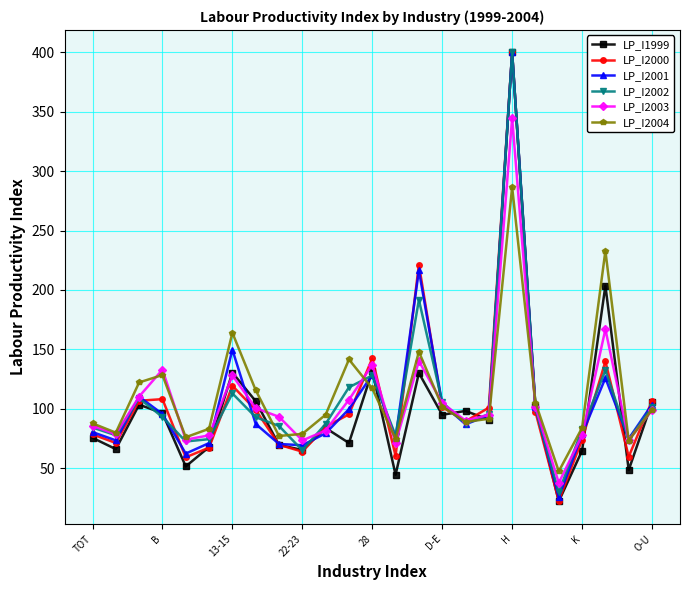

How many series are shown in this chart?

6